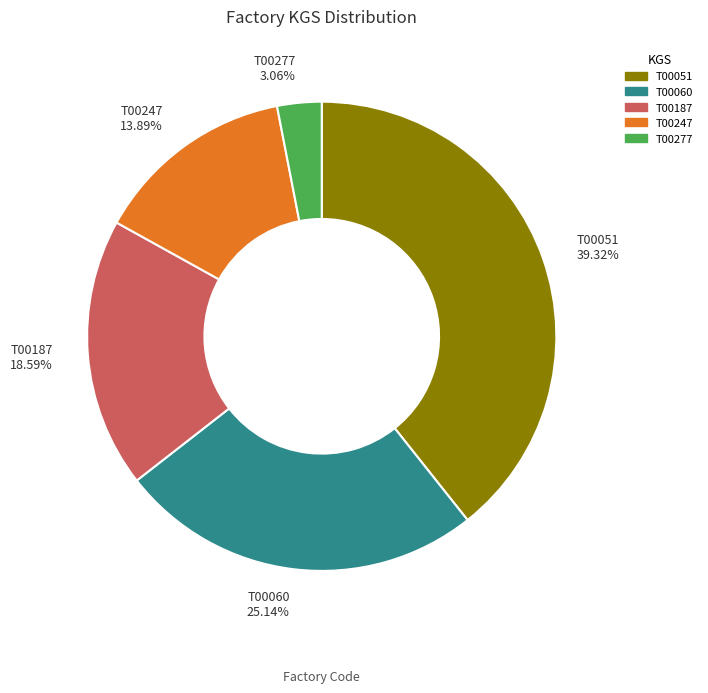

What percentage do T00060 and T00247 together represent?

39.0%